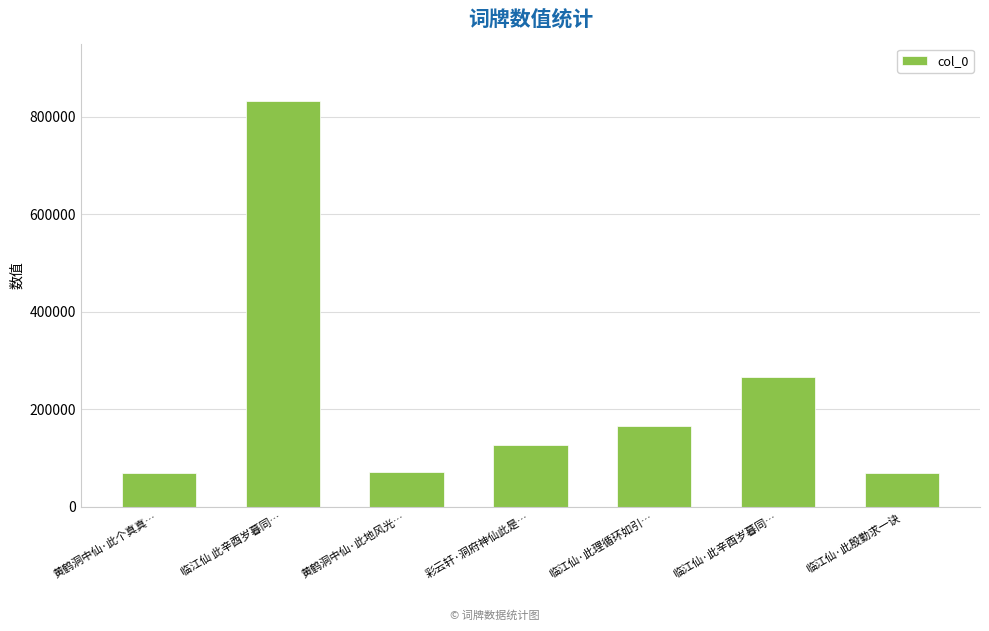

How many series are shown in this chart?

1